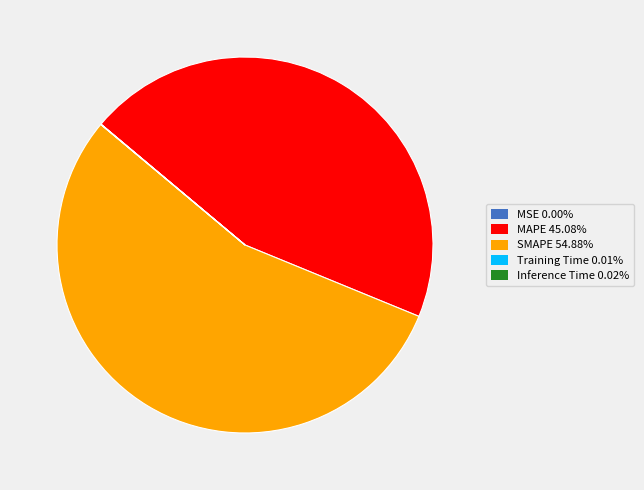

Does any single category account for the majority?

Yes